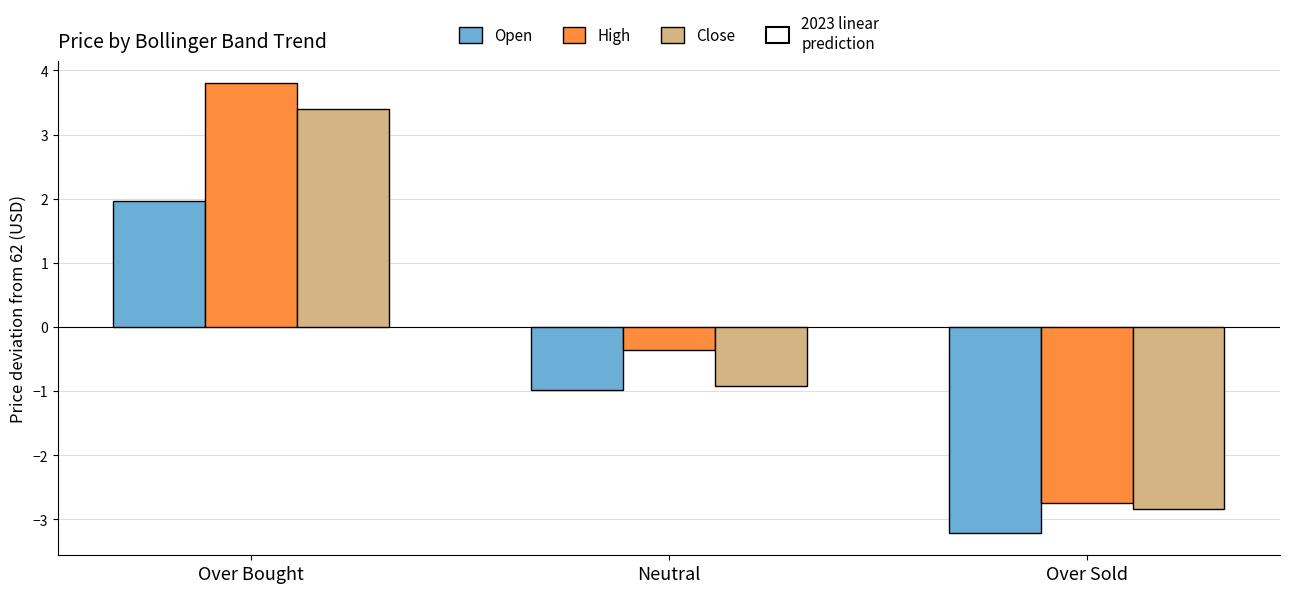

At Over Bought, list the series in order from largest to smallest.

High, Close, Open